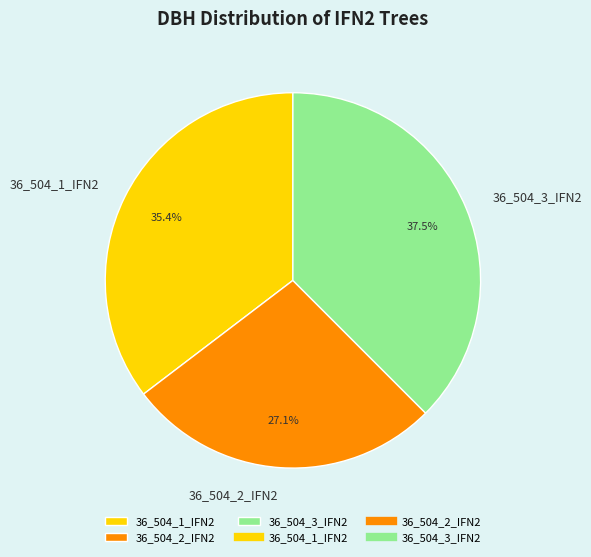

What is the largest slice in the pie chart?

36_504_3_IFN2